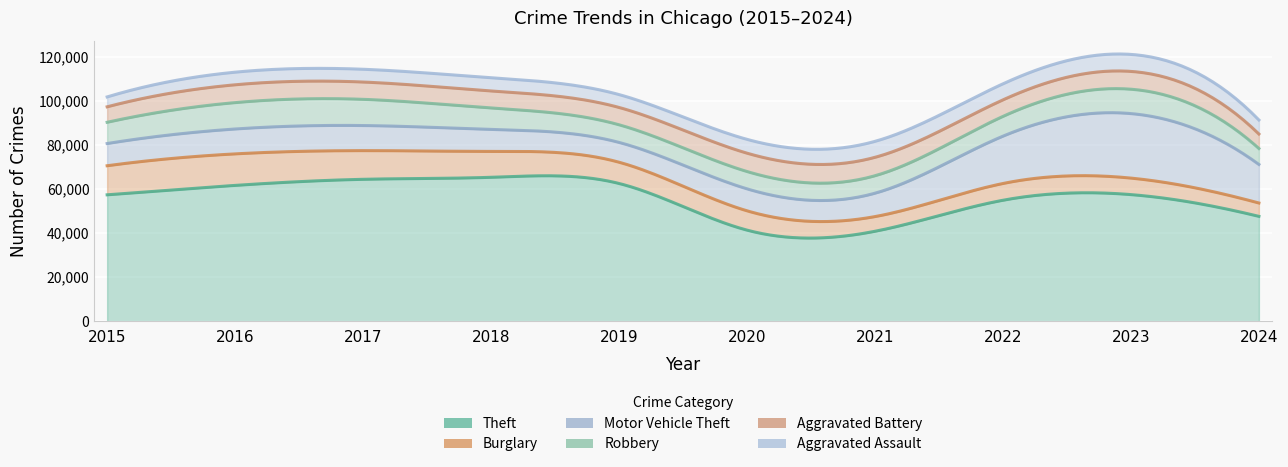

At which category does Aggravated Assault reach its first local peak?

2018